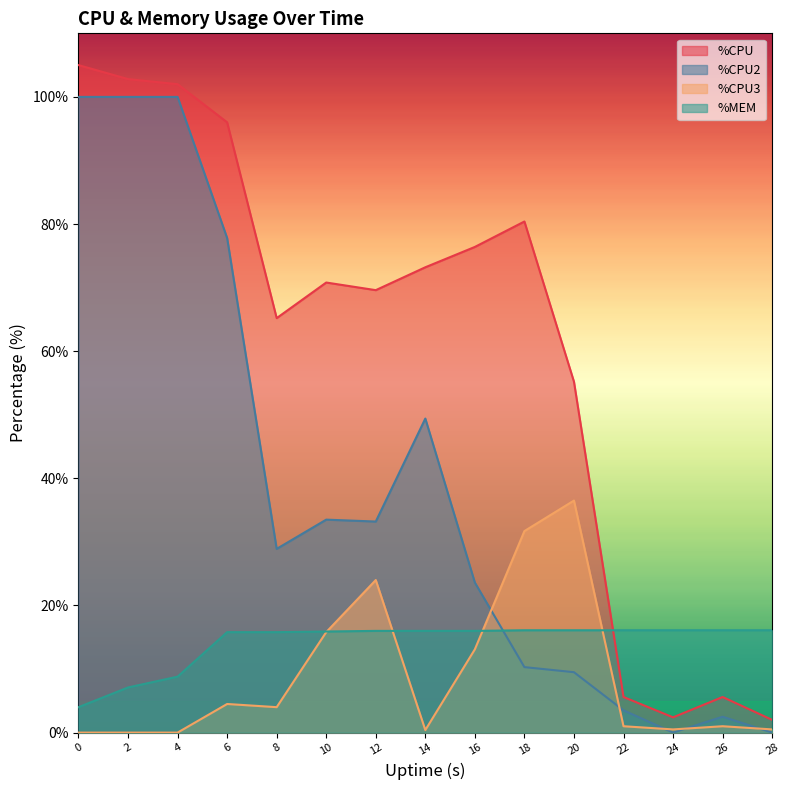

At which category is the sum across all series the highest?

4